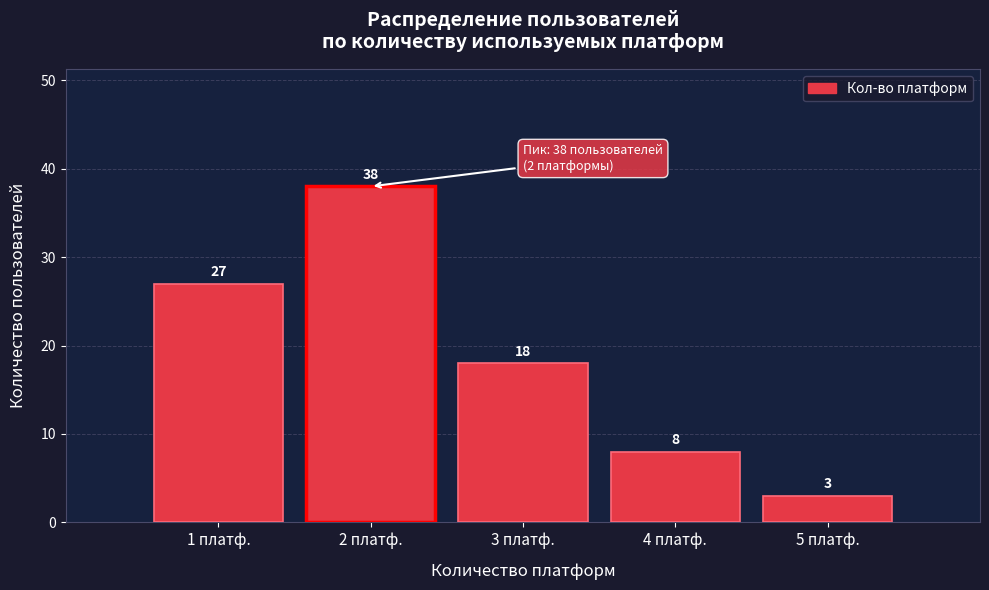

Reading left to right, list all the values displayed in this chart.

27	38	18	8	3